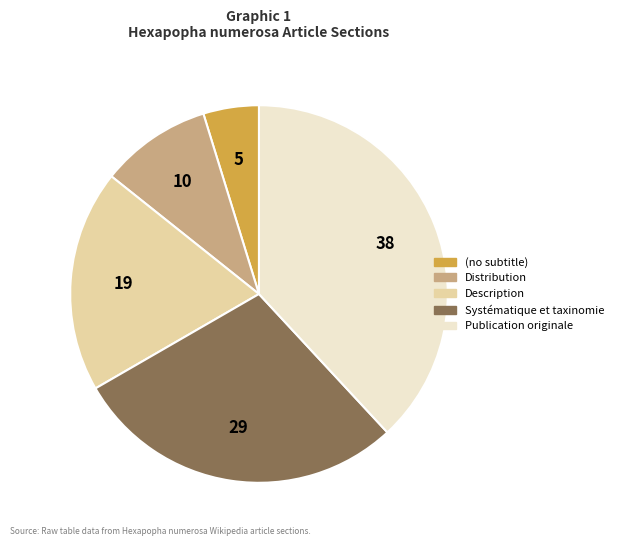

Rank the categories by value from lowest to highest.

(no subtitle), Distribution, Description, Systématique et taxinomie, Publication originale